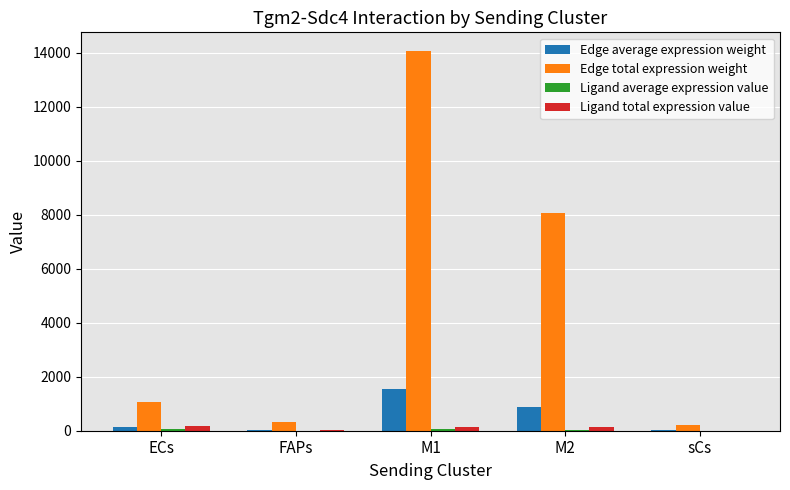

What is the maximum value for Edge total expression weight?

14061.5